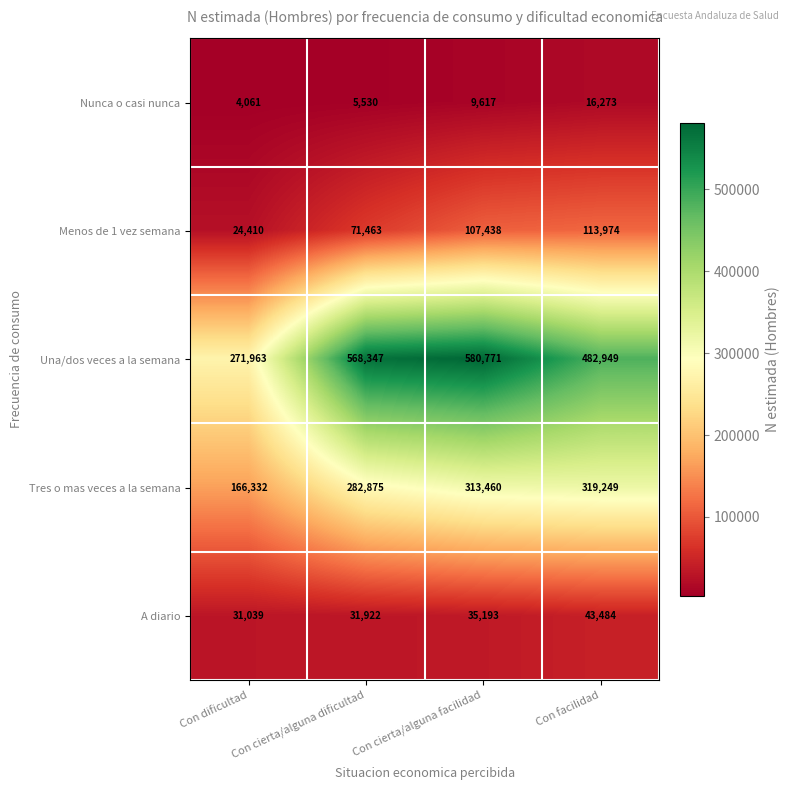

Count the number of data series in this chart.

5